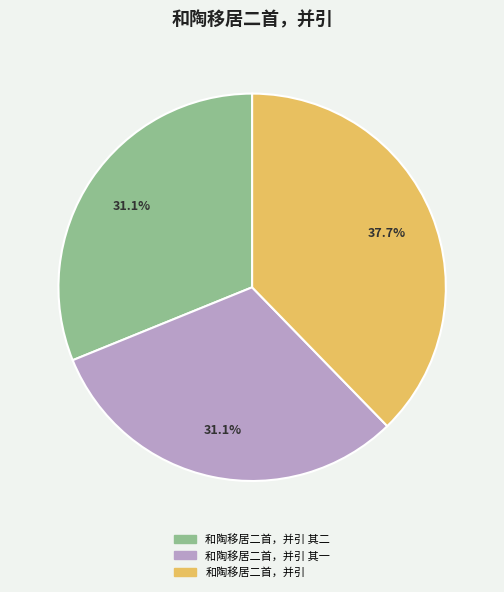

Is there any slice that represents more than half of the pie?

No